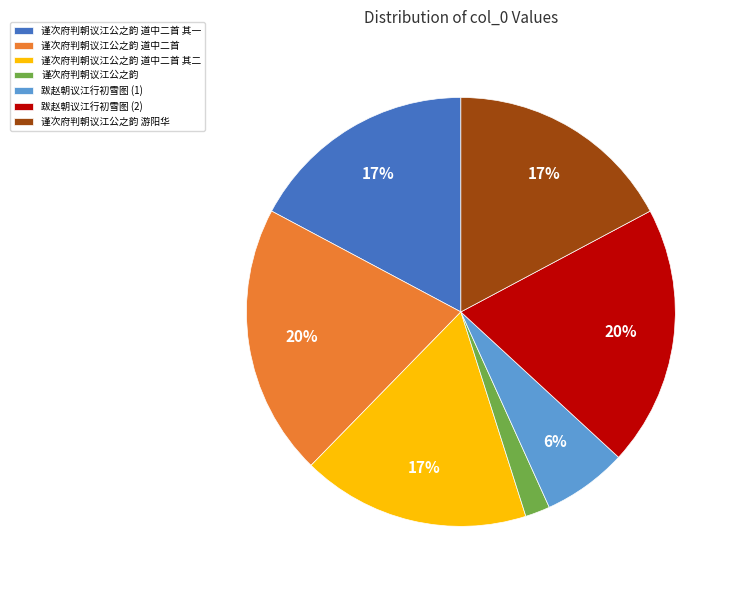

To the nearest percent, what is the average slice percentage?

14%